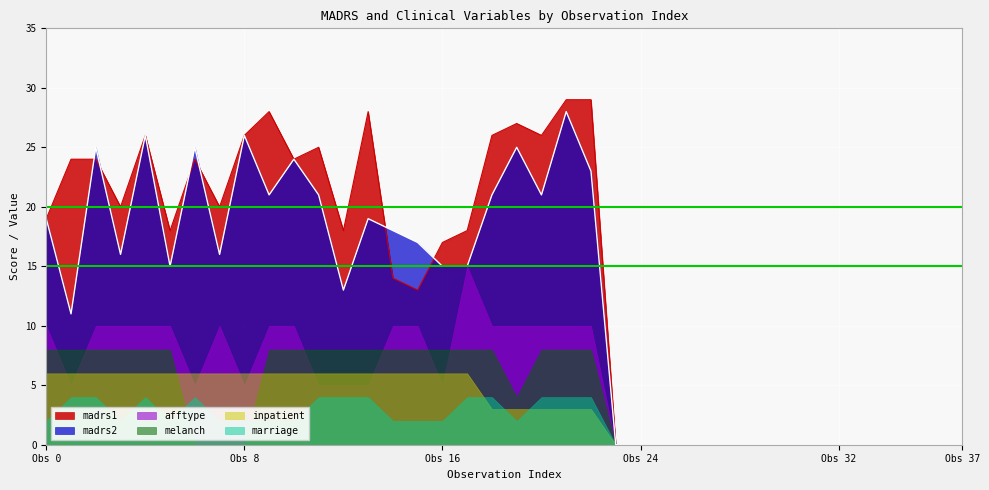

The value of madrs2 at 10 is 24. True or false?

True